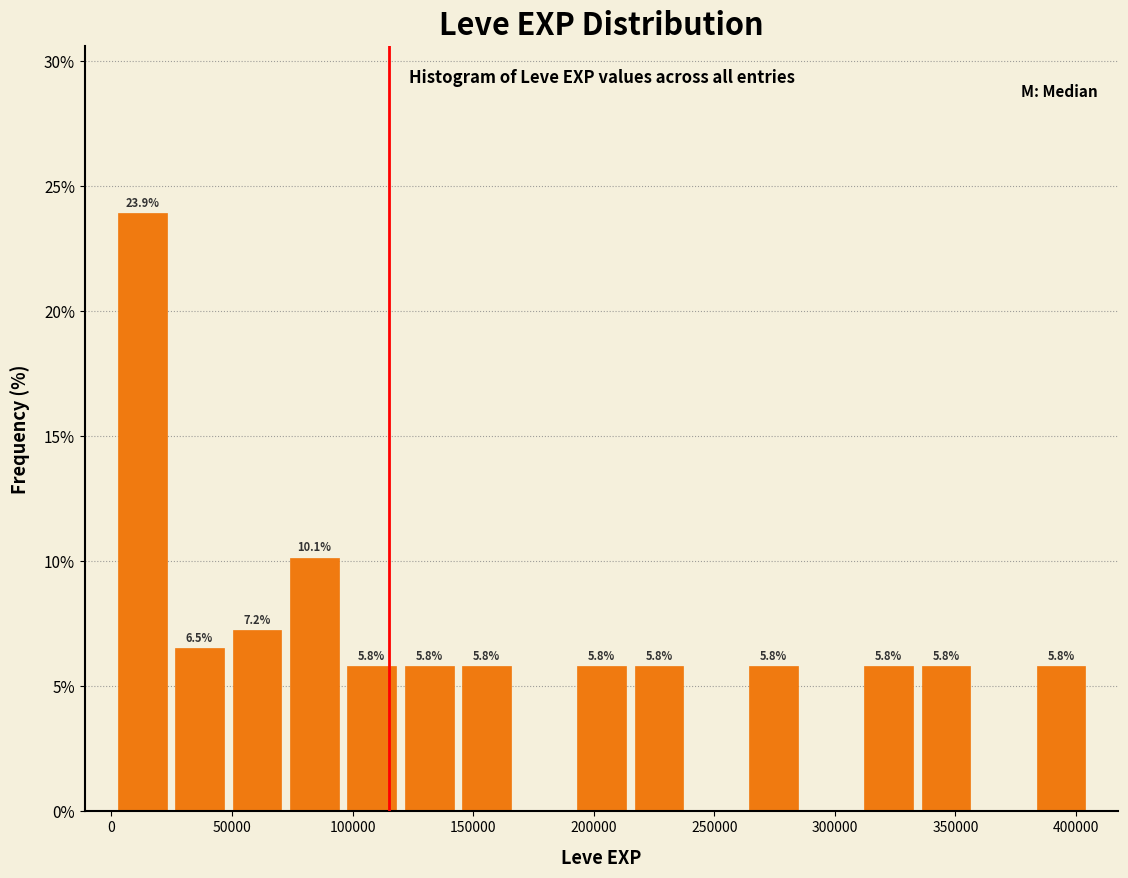

Which range on the x-axis has the tallest bar?

0 to 25000